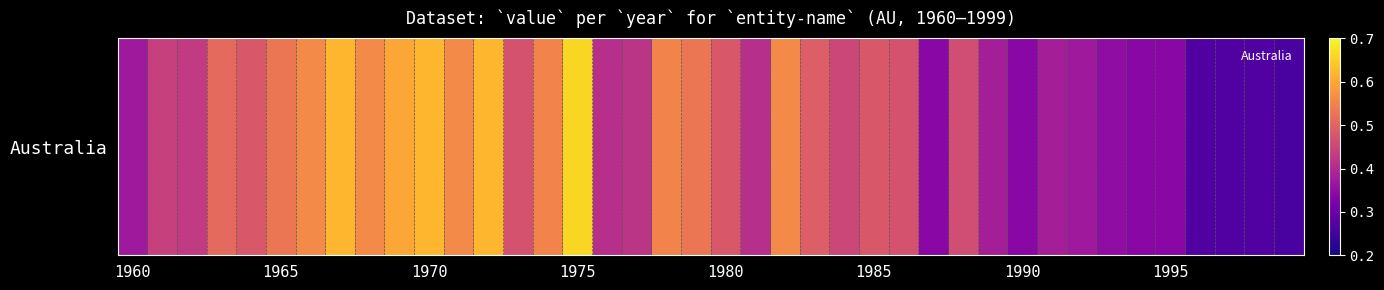

Where is the data nearest to the value 0?

39